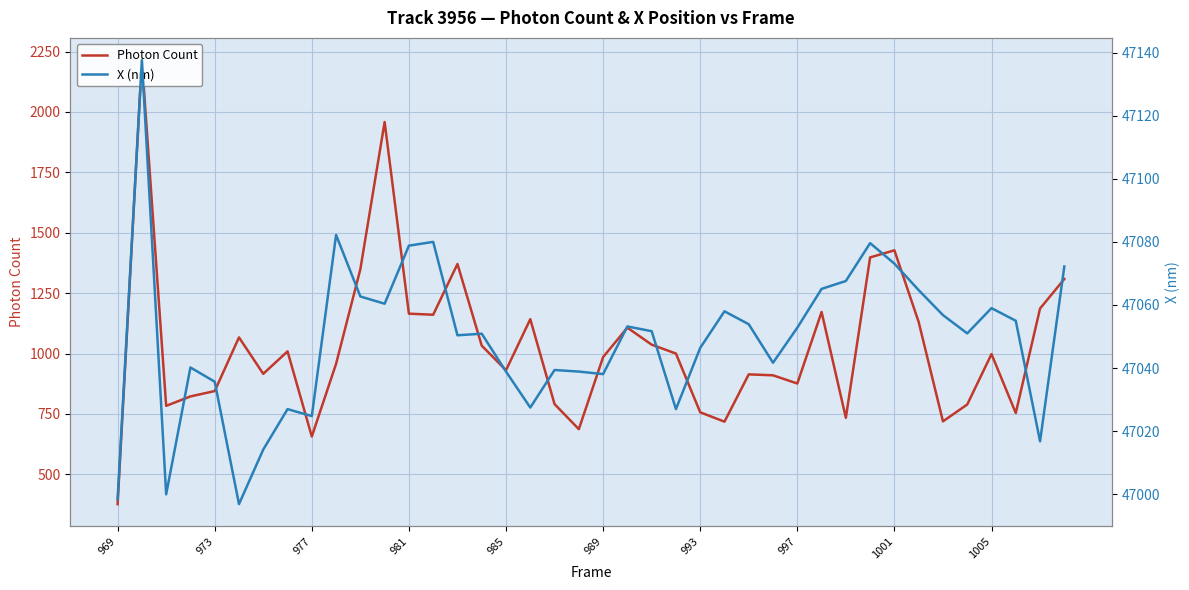

True or false: X (nm) has more than 0 interior local peaks.

True